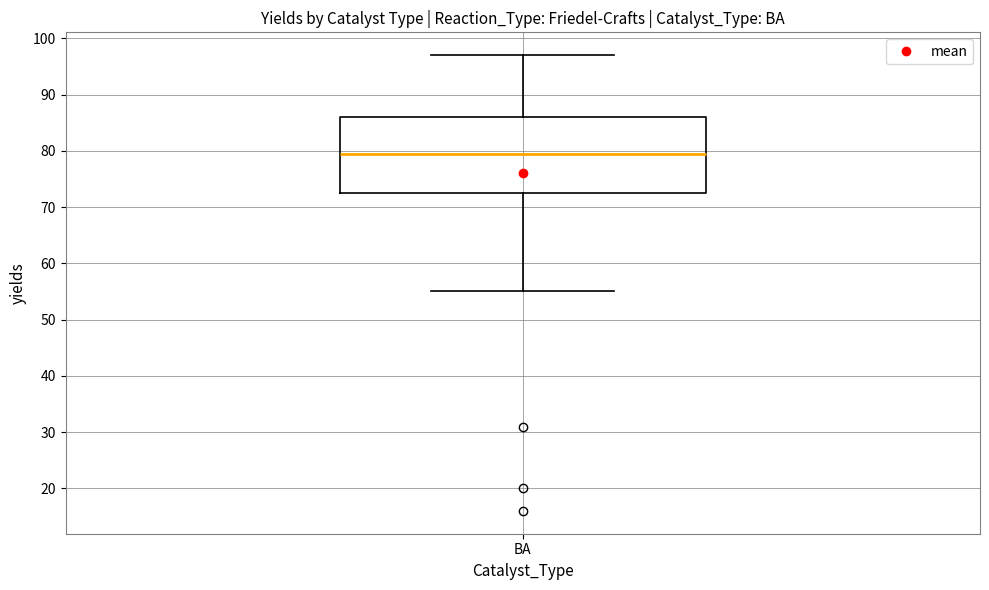

Read this box plot against the y-axis: the position of the median line, the range covered by the box, and the ends of both whiskers. The values are not printed on the chart, so give them approximately, as read against the axis.

median 80, box 73 to 86, whiskers 55 to 97